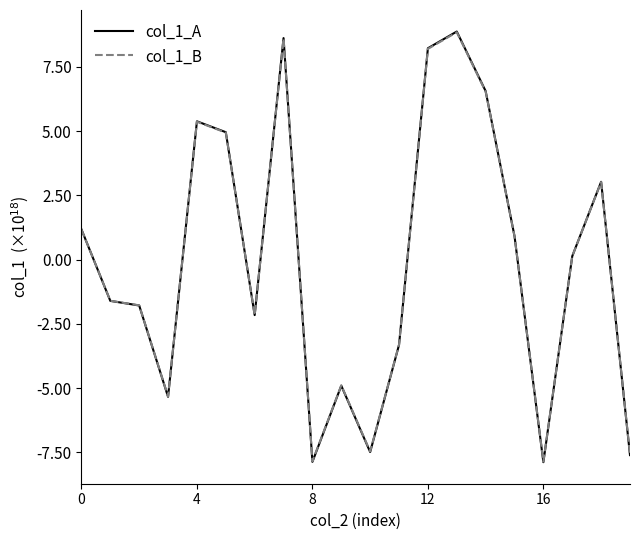

What is the difference between the second highest and minimum values in the col_1_B series?

16448035886782930944